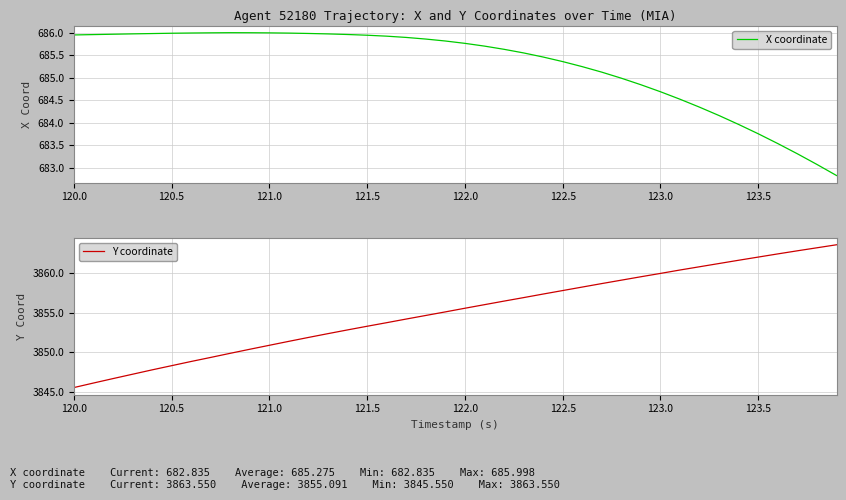

What is the average value of the Y coordinate series?

3855.1